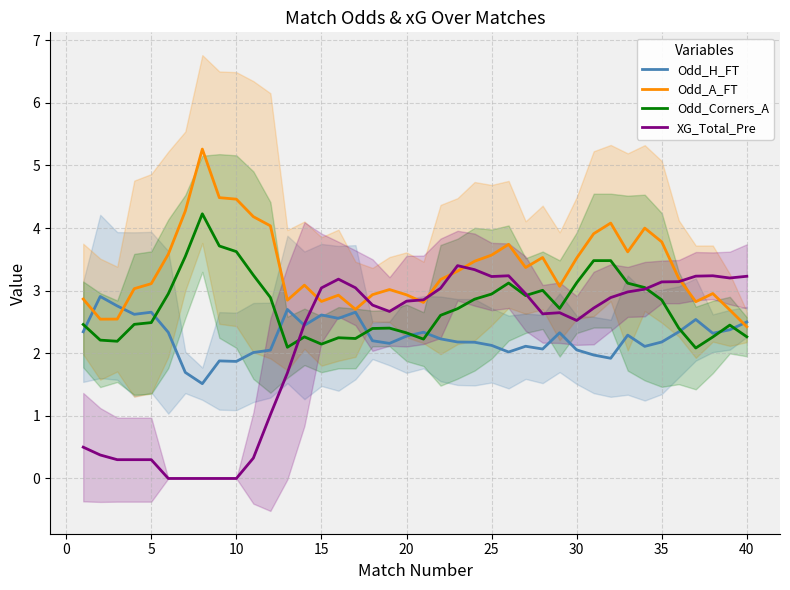

Is it true that Odd_Corners_A equals 2.2 at 30?

False